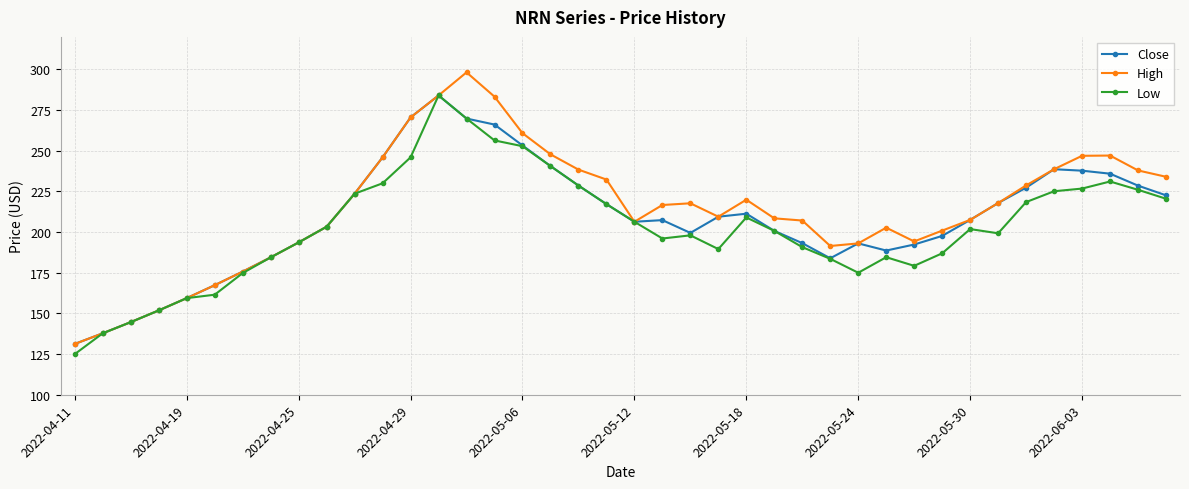

True or false: Low has more than 0 interior local peaks.

True